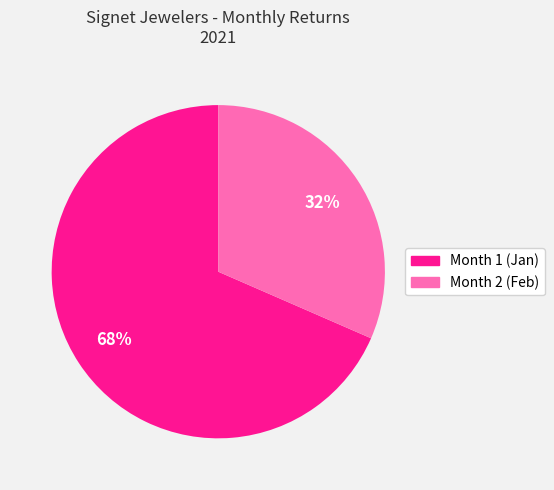

Is it true that Month 2 is 43% of the pie?

False